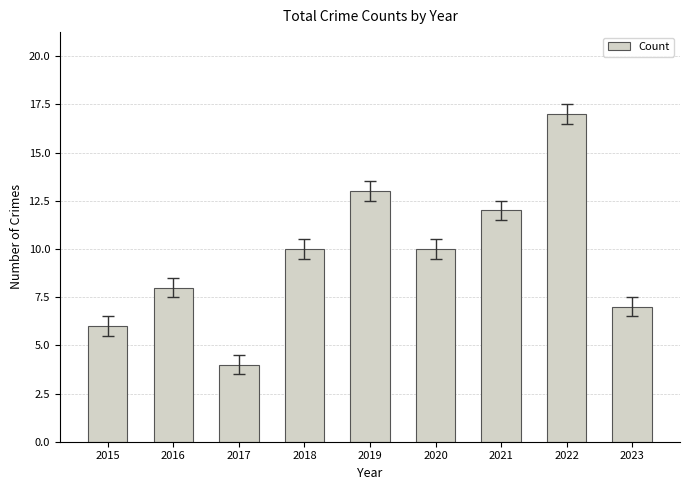

The chart shows a value of 6 at 2015. True or false?

True